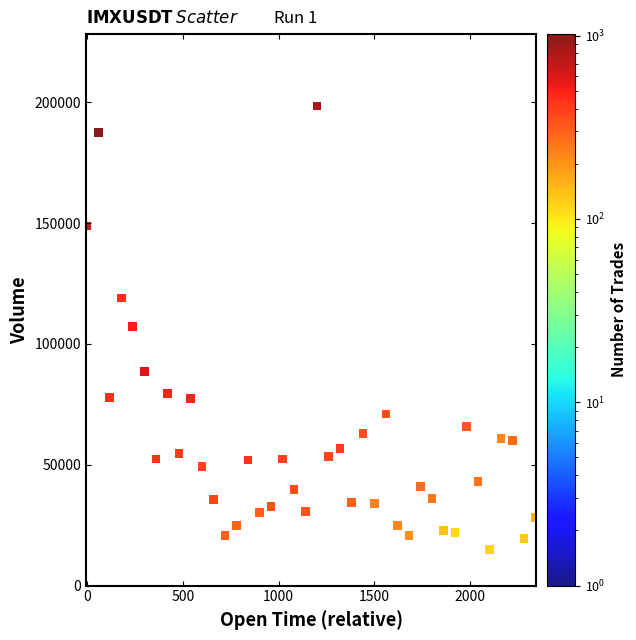

What is the range of Y values (max minus min)?

183623